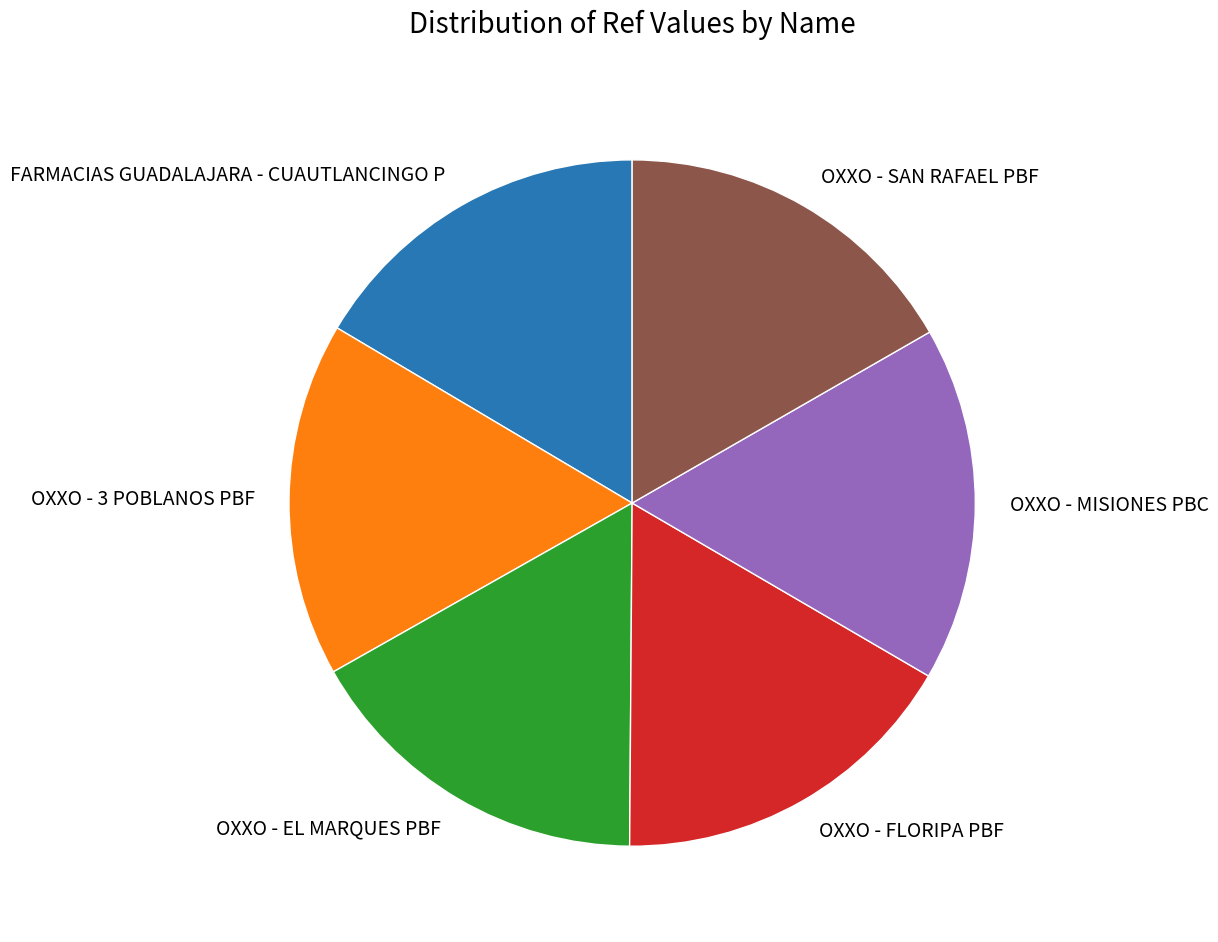

Does OXXO - EL MARQUES PBF represent more than half of the total?

No